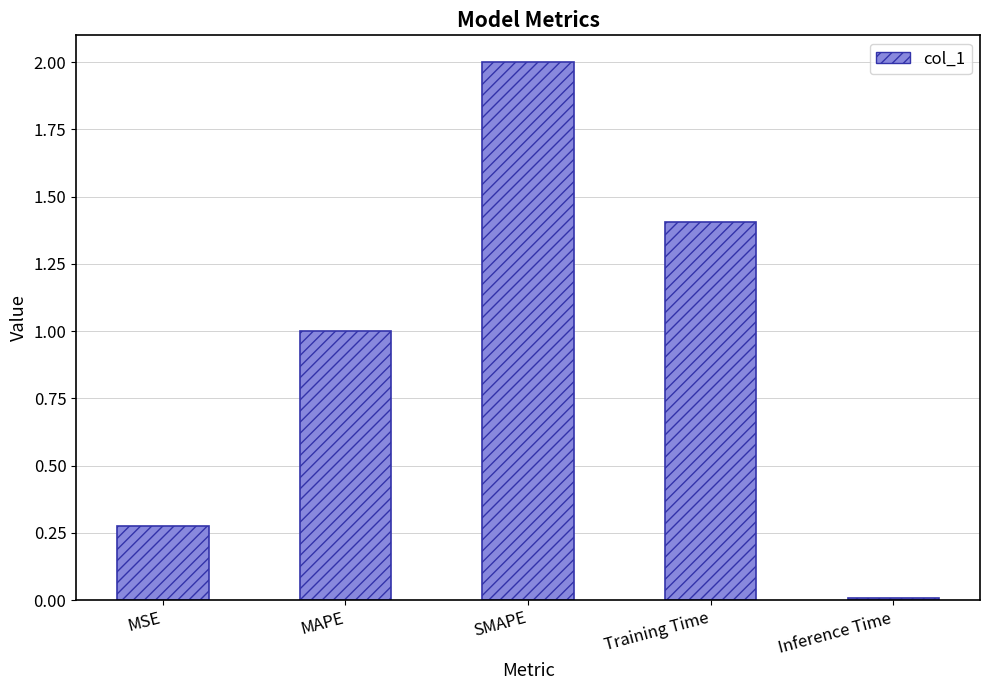

What is the average value?

0.9